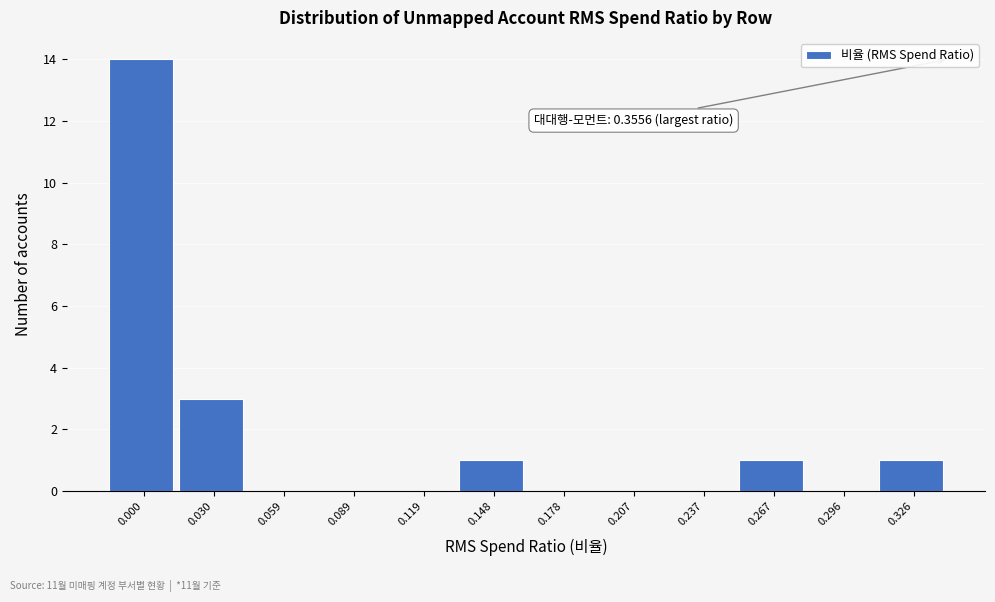

Reading right to left, what are all the values shown in this chart?

0.326=1	0.296=0	0.267=1	0.237=0	0.207=0	0.178=0	0.148=1	0.119=0	0.089=0	0.059=0	0.030=3	0.000=14